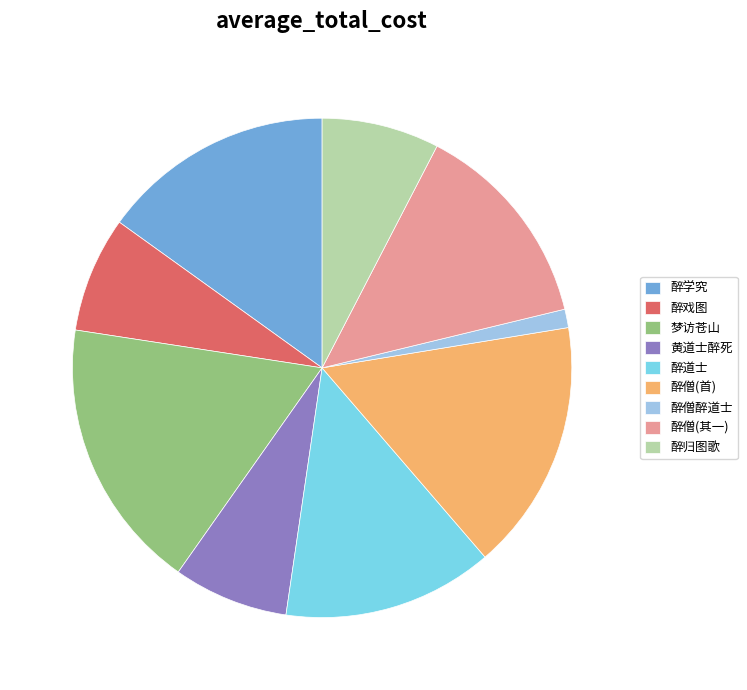

The 醉归图歌 slice represents 1% of the pie. True or false?

False